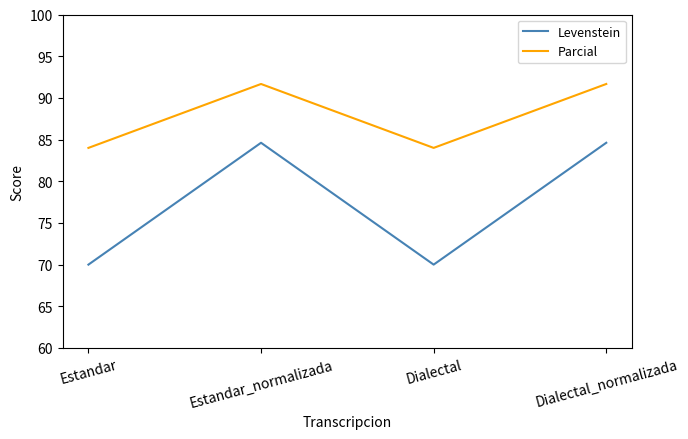

Is the value of Parcial at Dialectal_normalizada greater than the value of Levenstein at Dialectal?

Yes